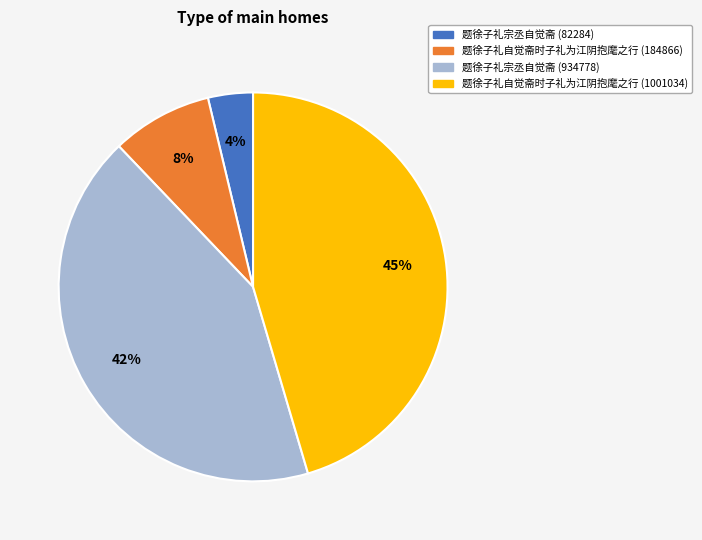

Combined, do 题徐子礼宗丞自觉斋 (82284) and 题徐子礼宗丞自觉斋 (934778) account for over 50%?

No